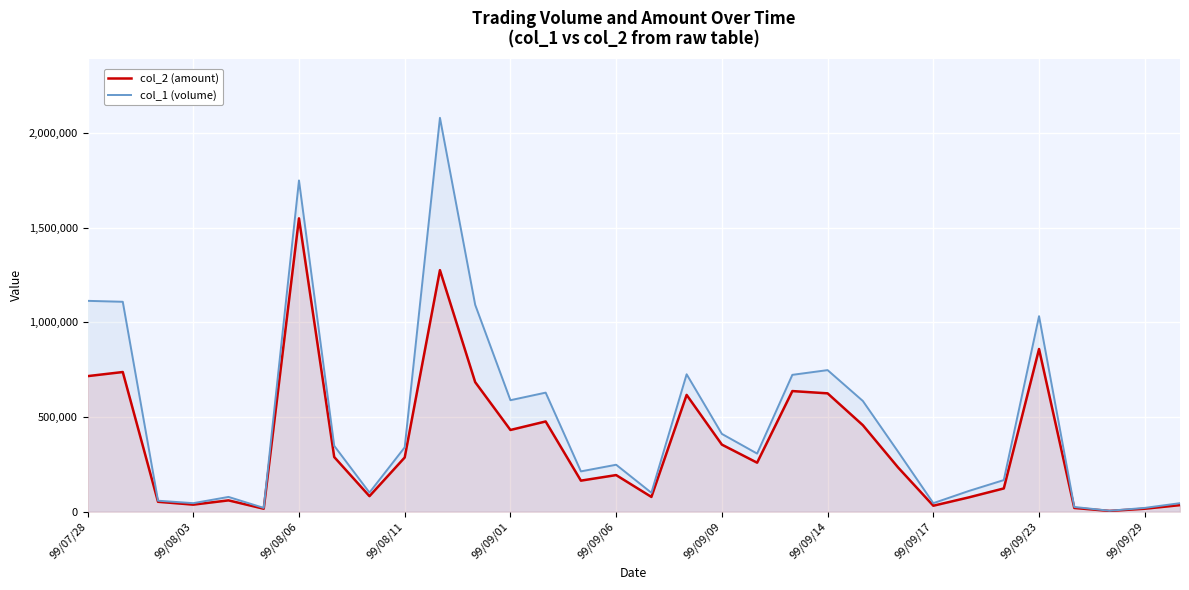

Is it true that col_2 (amount) equals 625240 at 99/09/14?

True